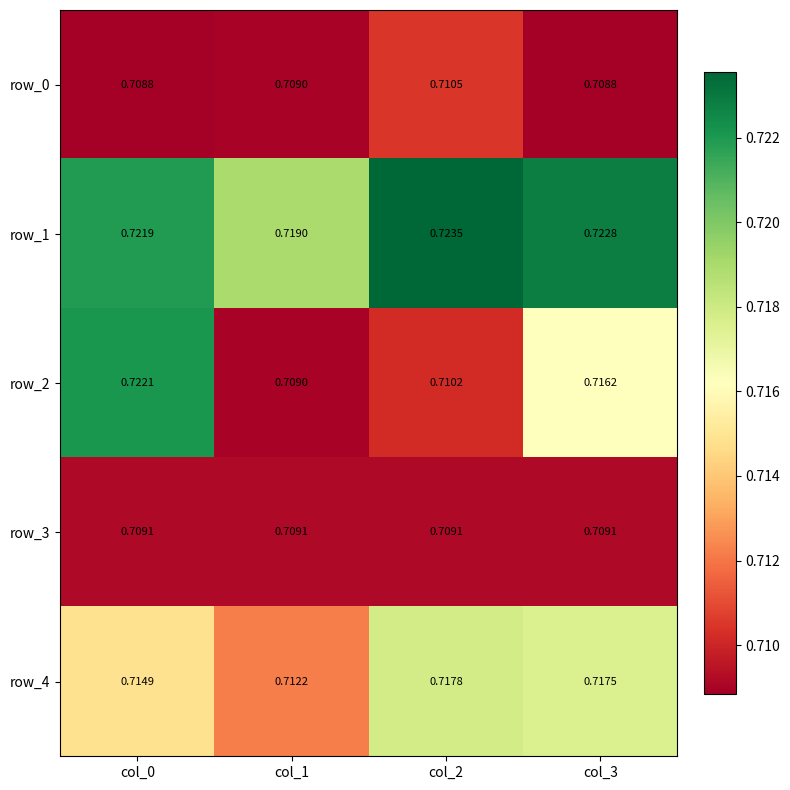

True or false: row_4 has a value of 0.7 at col_3.

True